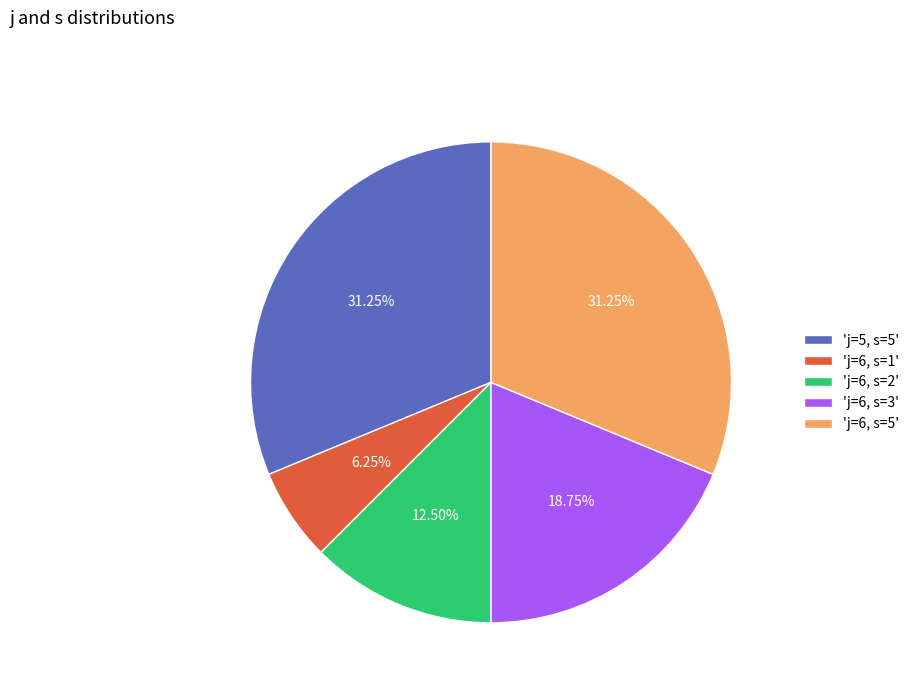

Is there any slice that represents more than half of the pie?

No